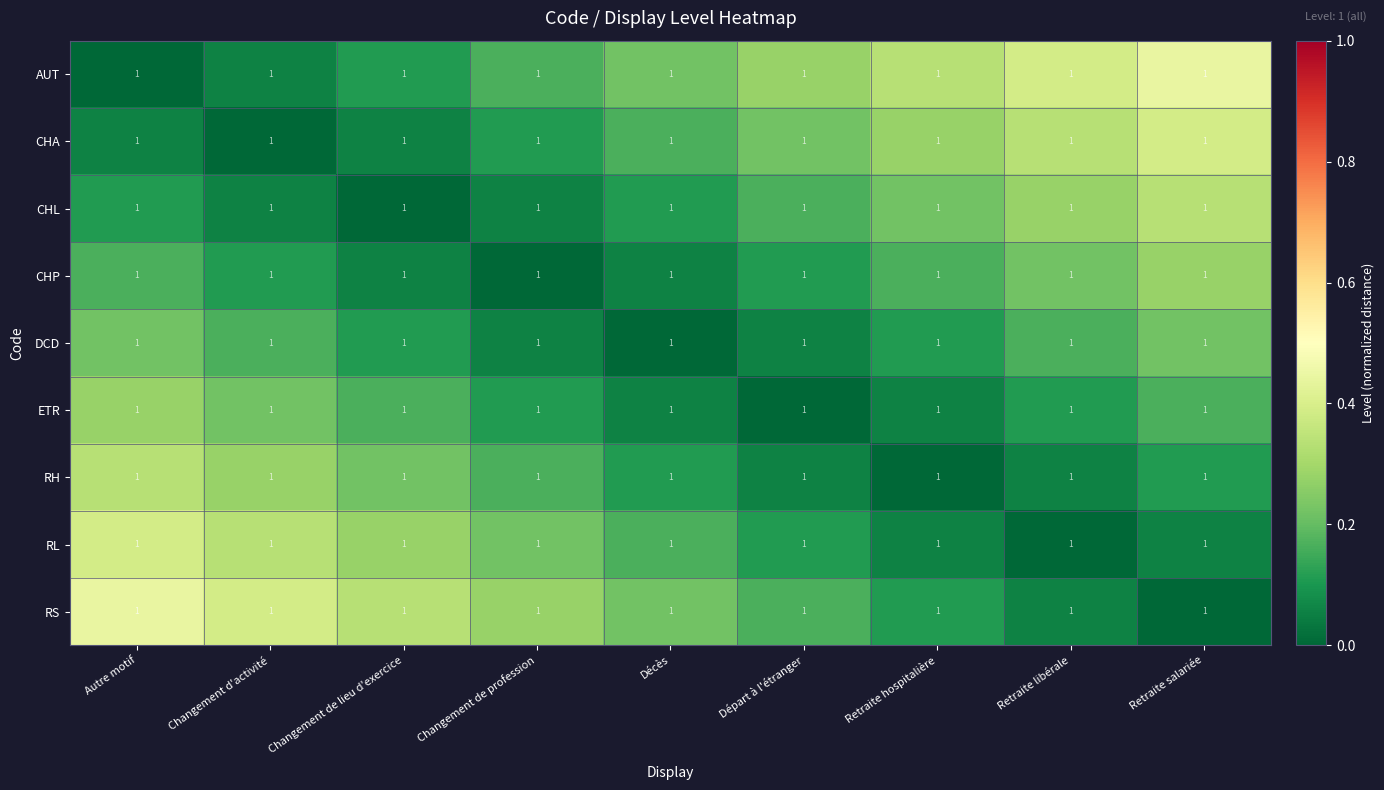

Is it true that CHP equals 0.0 at Décès?

False